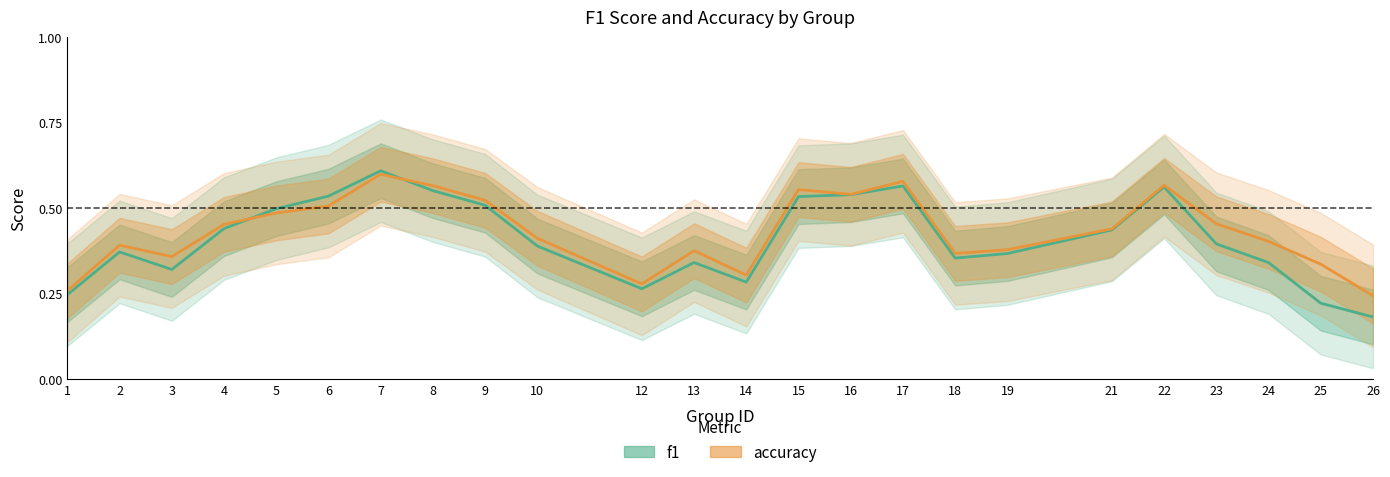

Which series has the largest total across all categories?

accuracy